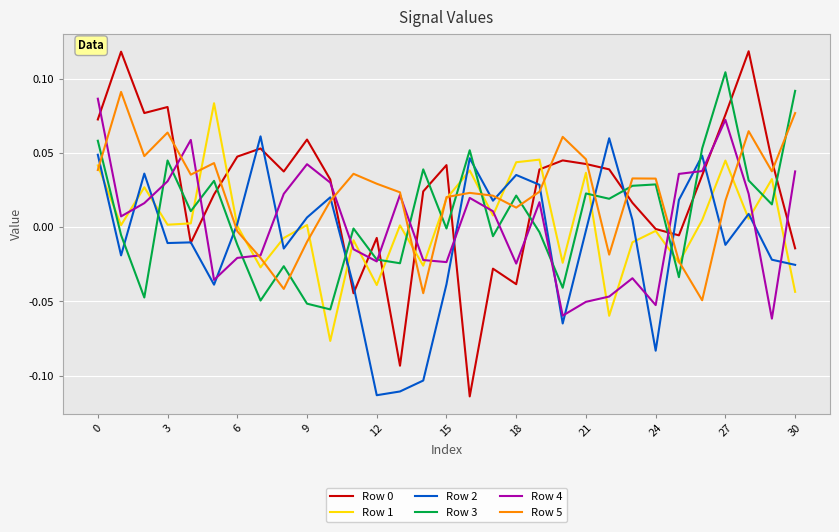

Which series ends up on top after the final intersection of Row 0 and Row 5?

Row 5